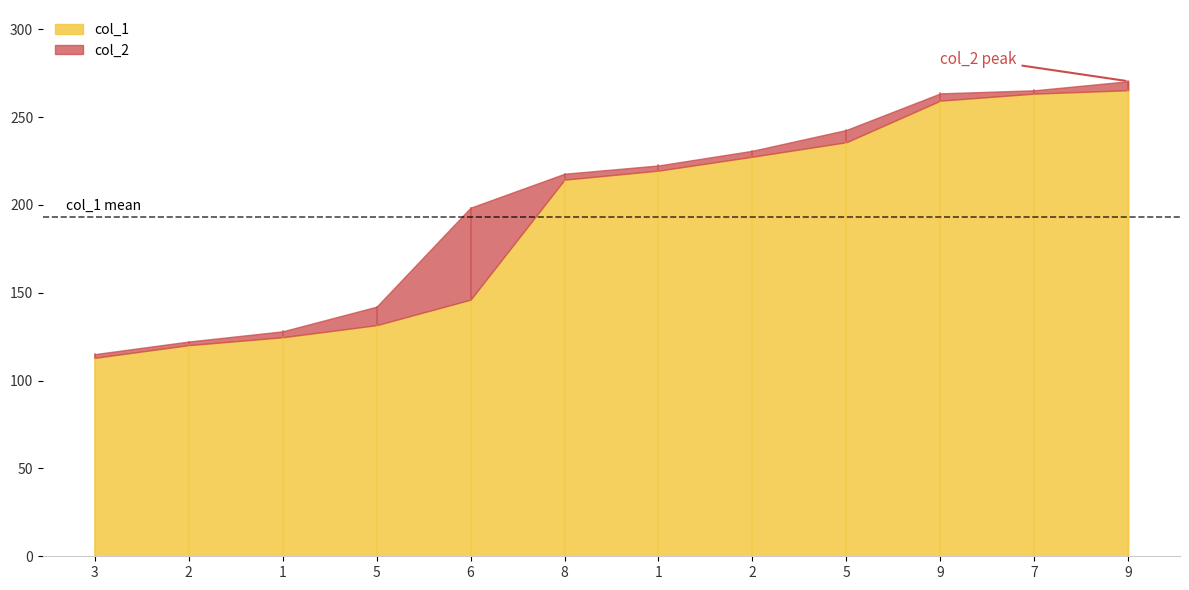

At which label is col_2 closest to 192?

6